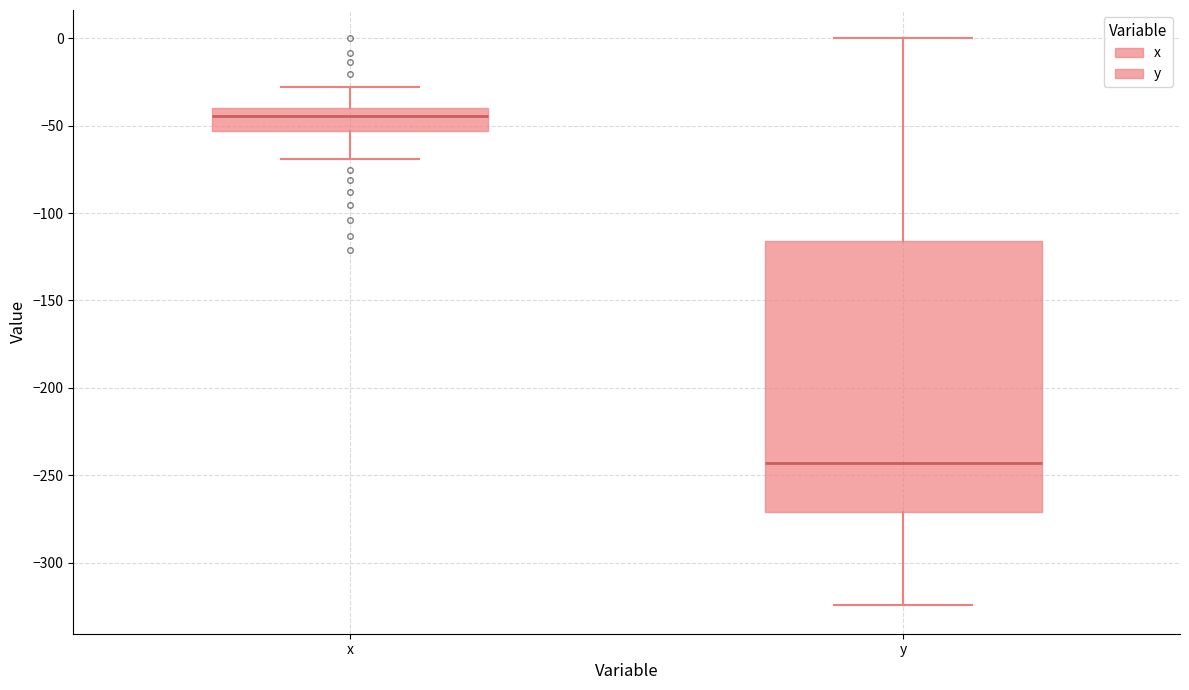

Reading left to right, read every box against the y-axis: the position of its median line, the range the box covers, and the ends of its whiskers. The values are not printed on the chart, so give them approximately, as read against the axis.

x: median -45, box -55 to -40, whiskers -70 to -30
y: median -245, box -270 to -115, whiskers -325 to 0